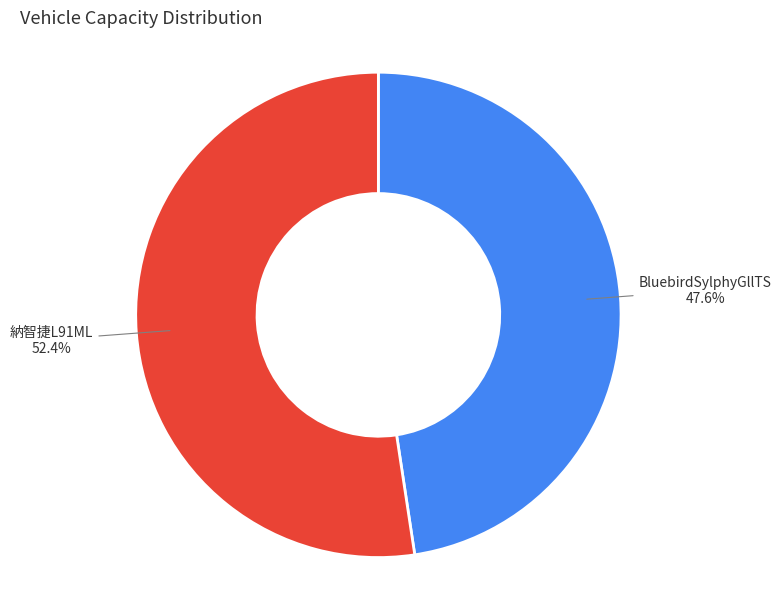

Does any single category account for the majority?

Yes